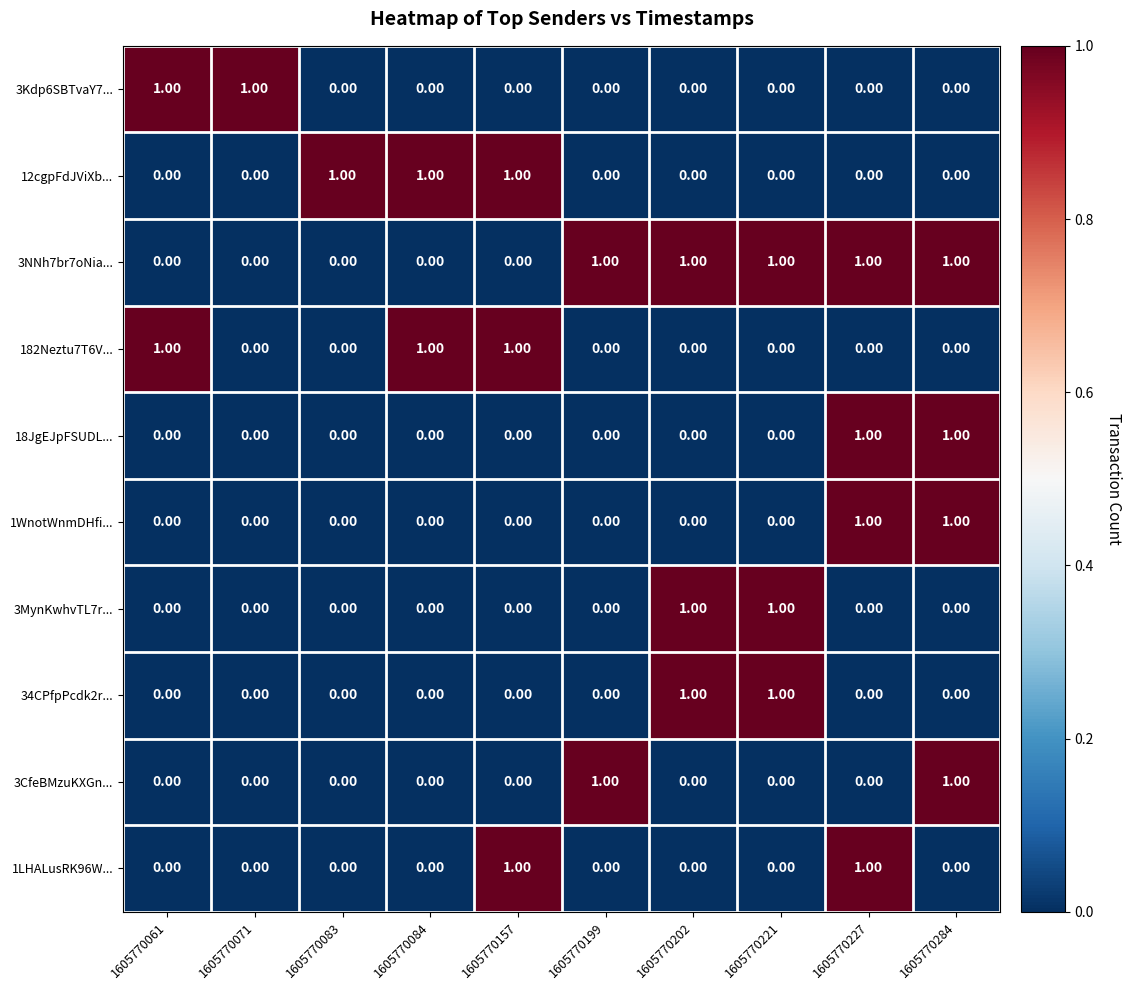

What is the sum of all 3NNh7br7oNia... values?

5